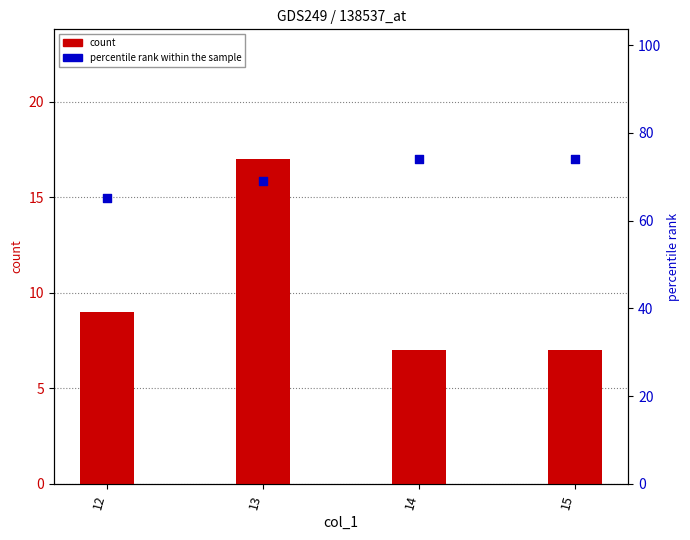

At which category is the sum across all series the highest?

13